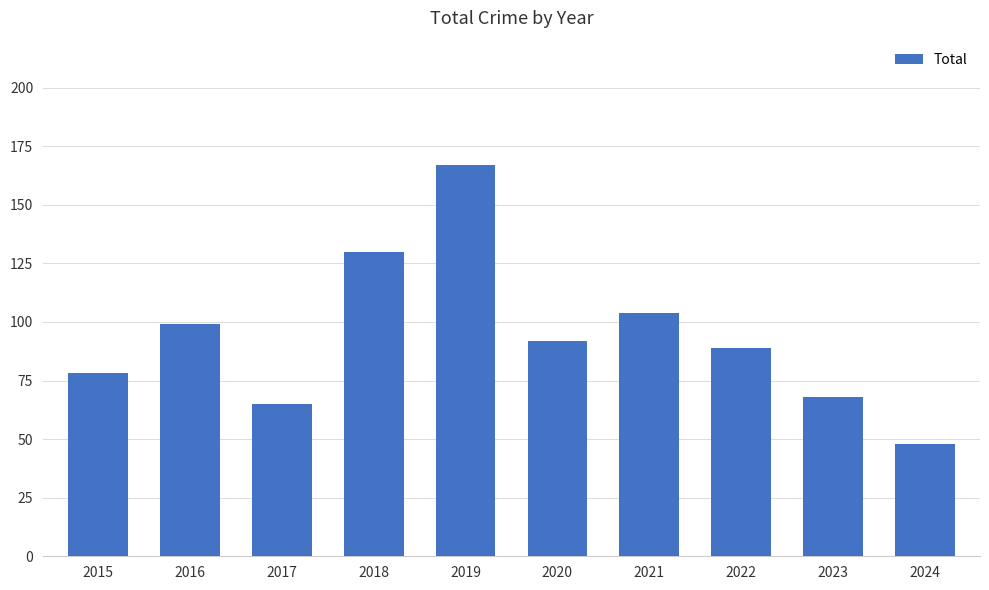

Reading left to right, list all the values displayed in this chart.

78	99	65	130	167	92	104	89	68	48